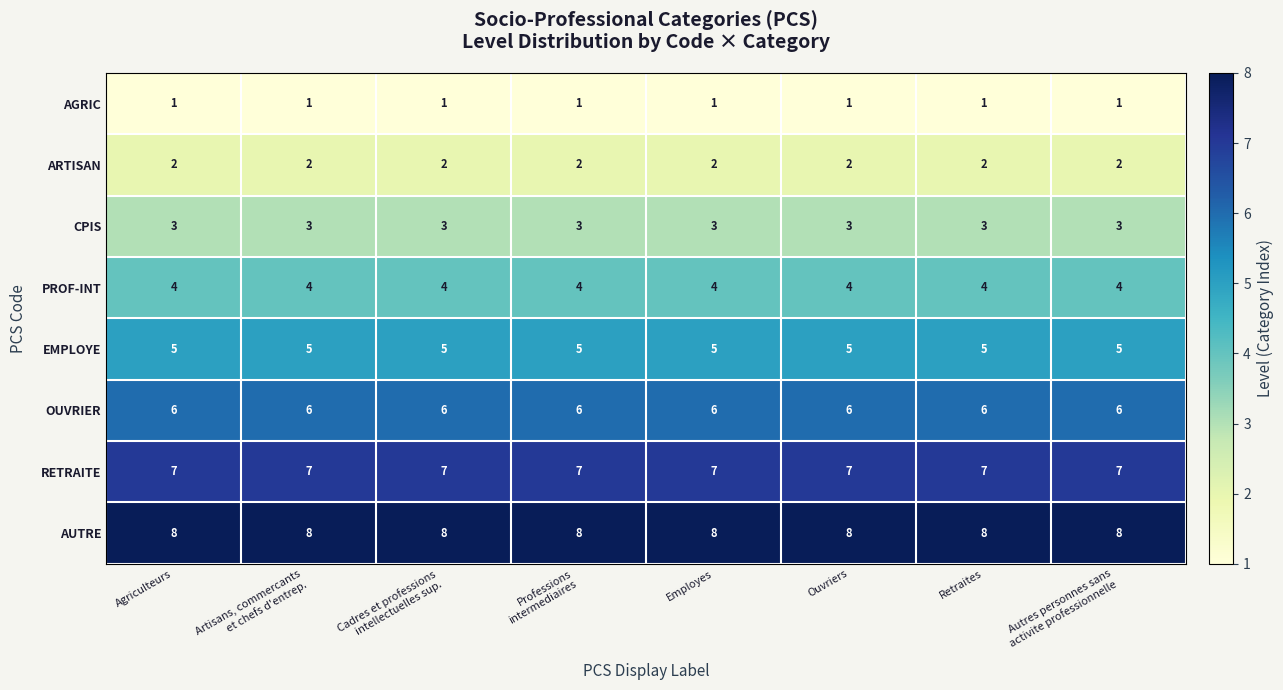

Rank the series at Employes from highest to lowest value.

AUTRE, RETRAITE, OUVRIER, EMPLOYE, PROF-INT, CPIS, ARTISAN, AGRIC